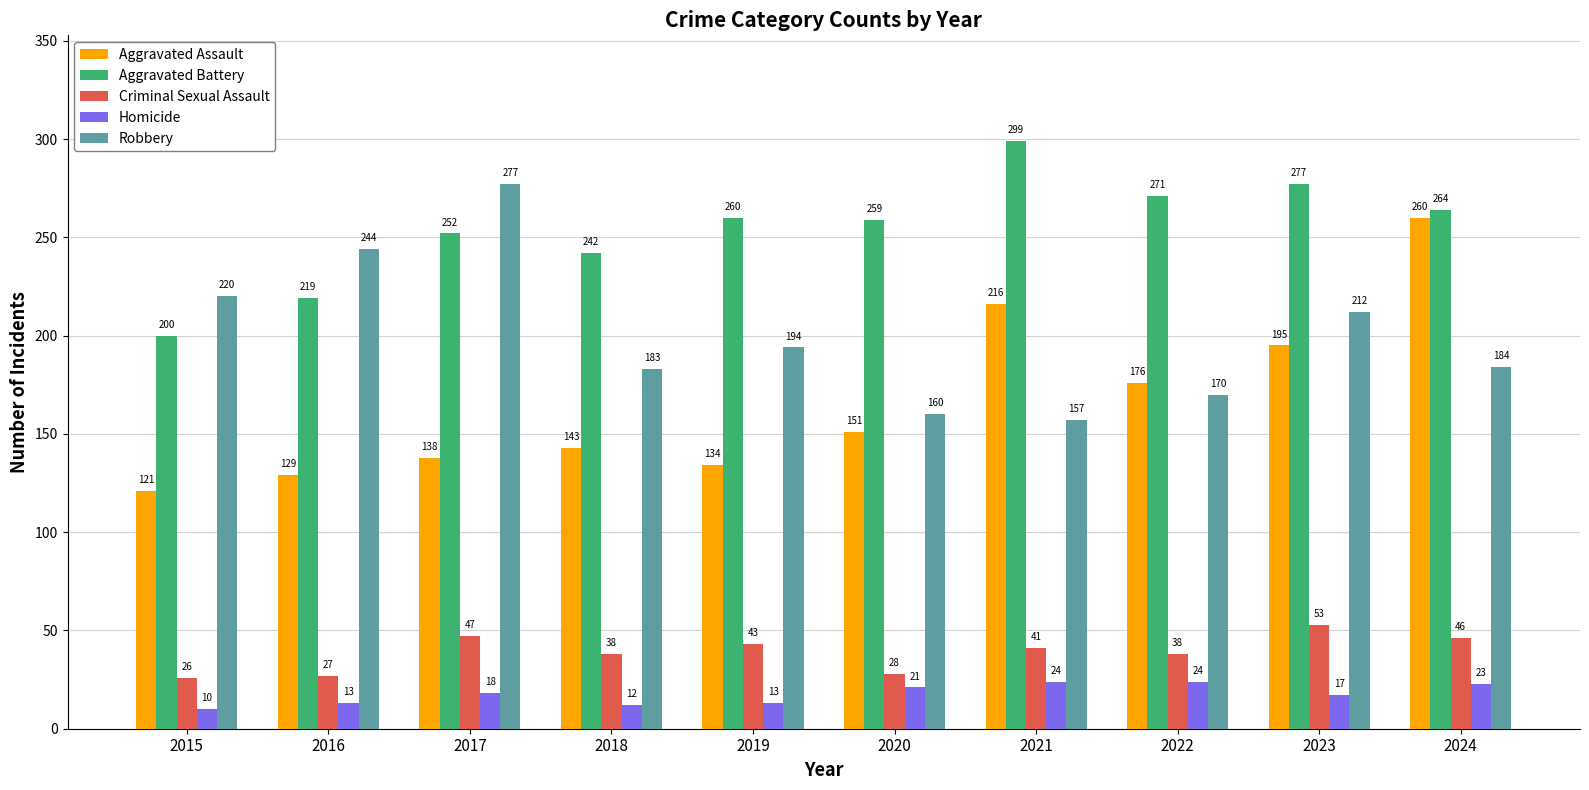

What is the sum of the Homicide values at 2015 and 2024?

33